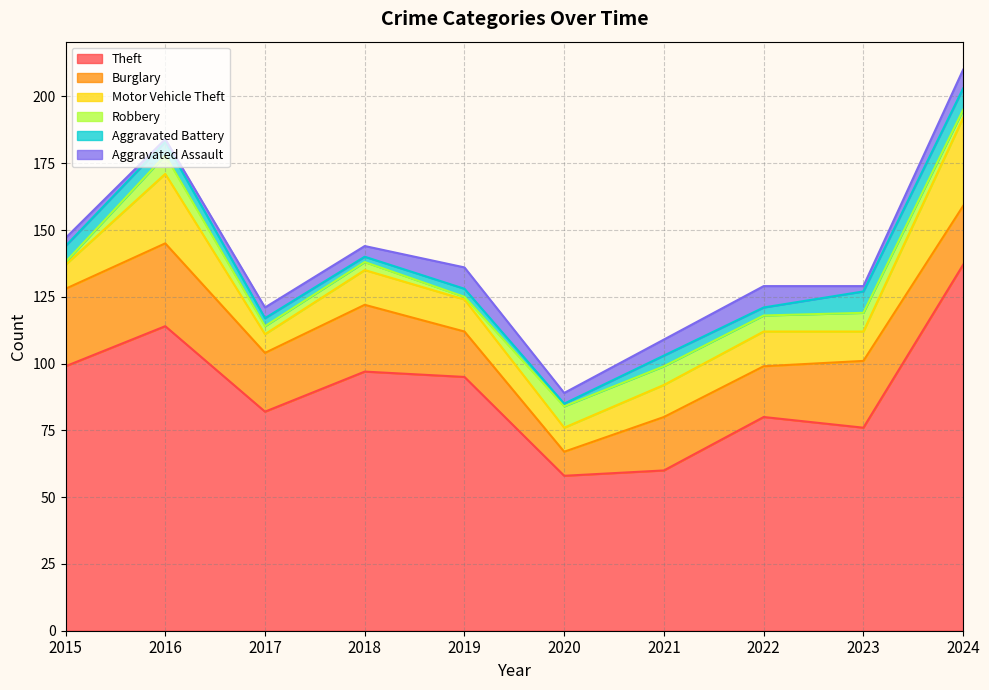

How many data points in Aggravated Battery are above 4?

4